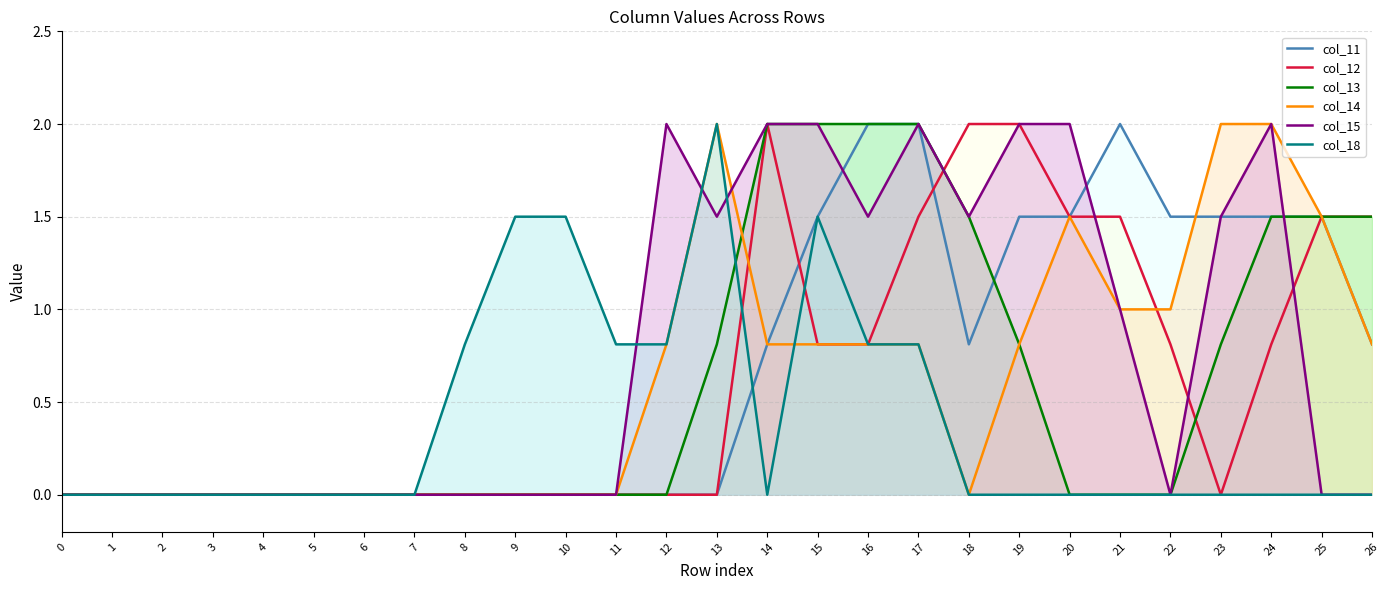

True or false: col_14 has a value of 0.0 at 4.

True